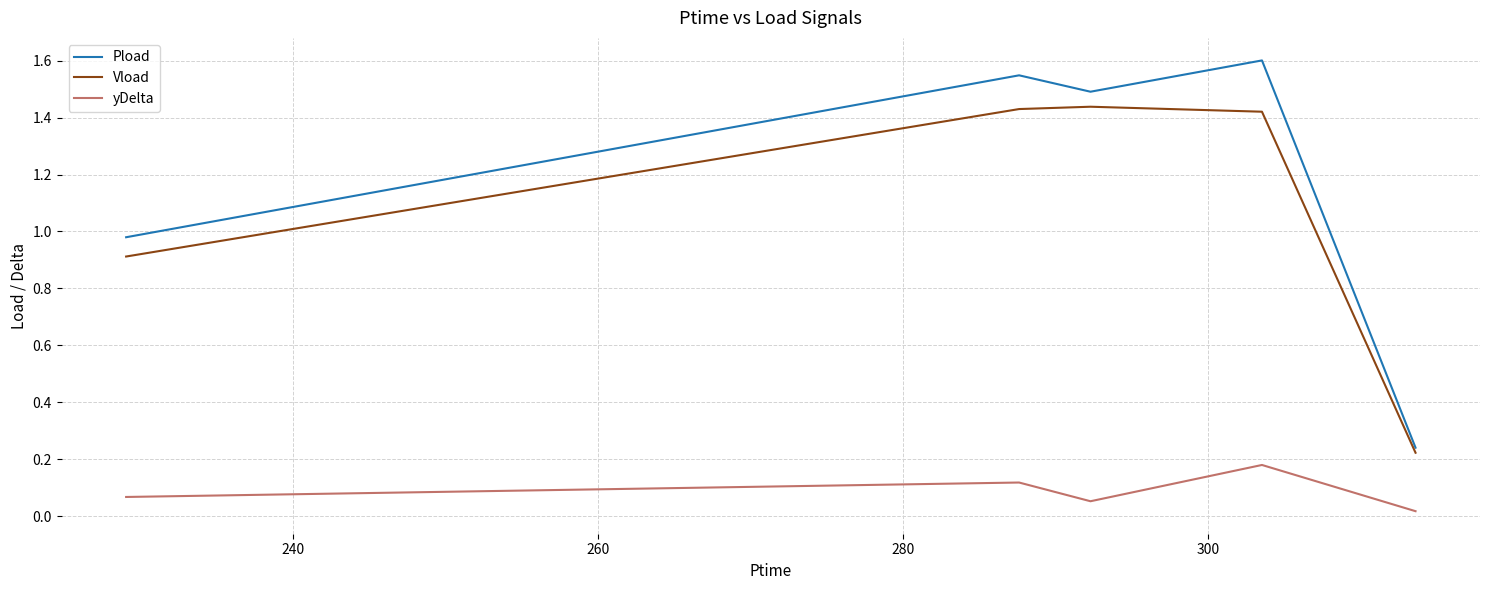

Rank the series by their maximum value, from highest to lowest.

Pload, Vload, yDelta